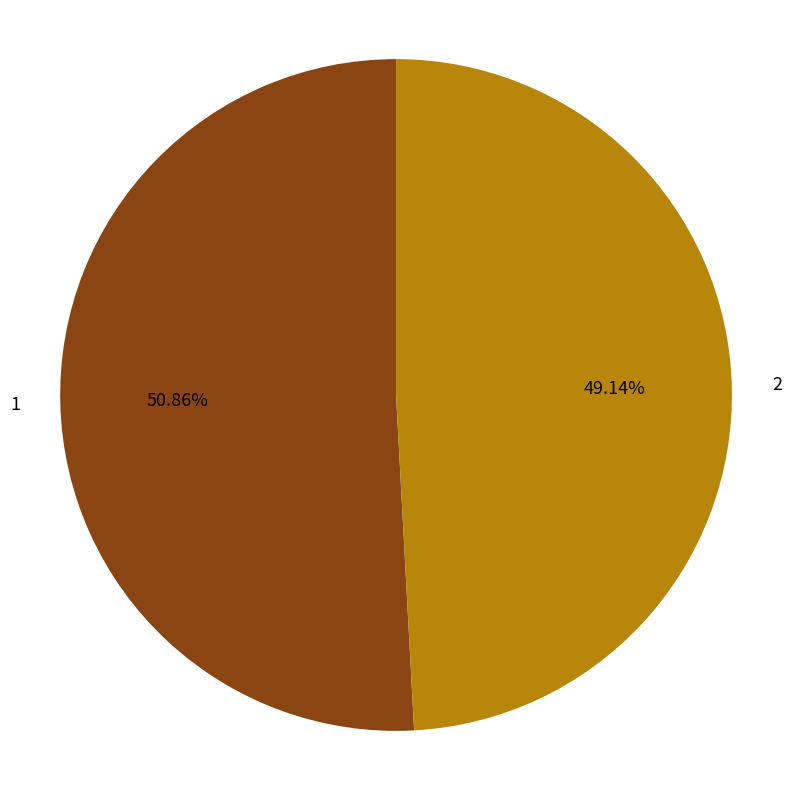

What portion of the pie excludes 1?

49.1%